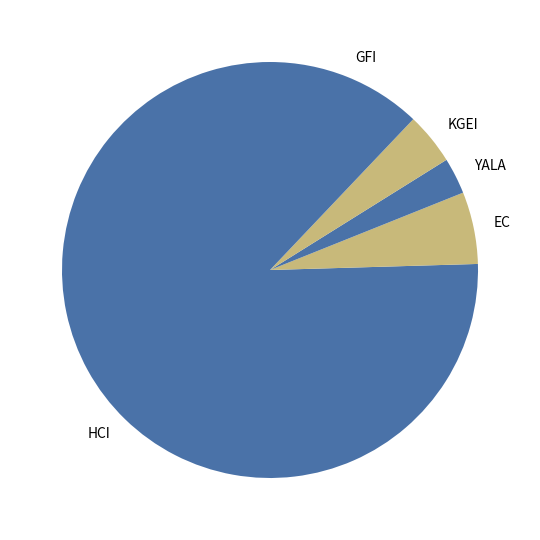

How many slices are in this pie chart?

5